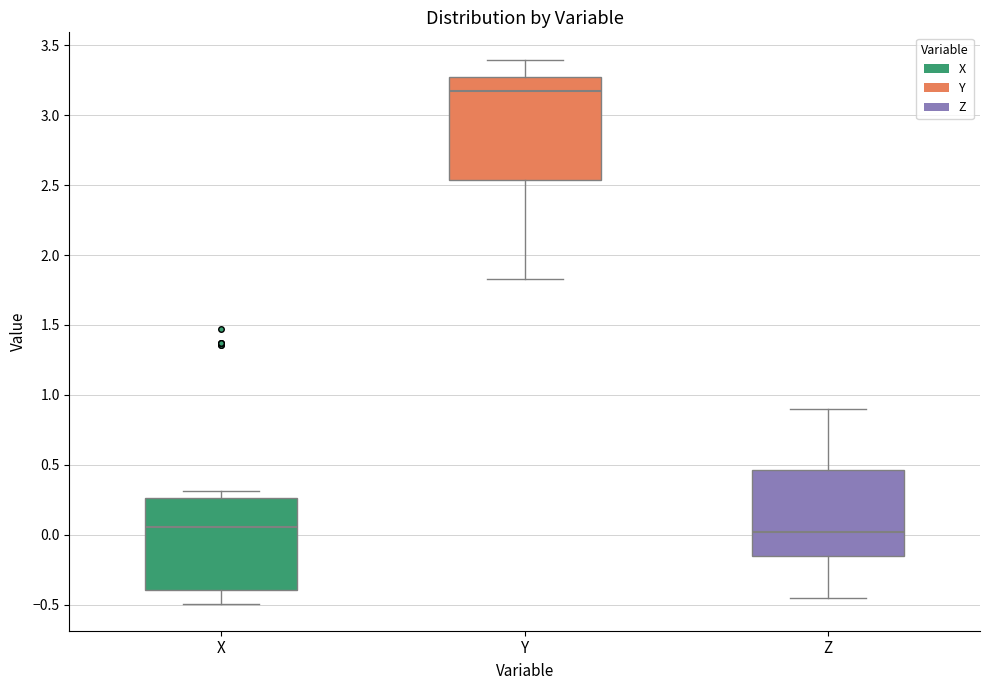

Where does the median line of the box for Z sit on the y-axis? The values are not printed on the chart, so give them approximately, as read against the axis.

0.00